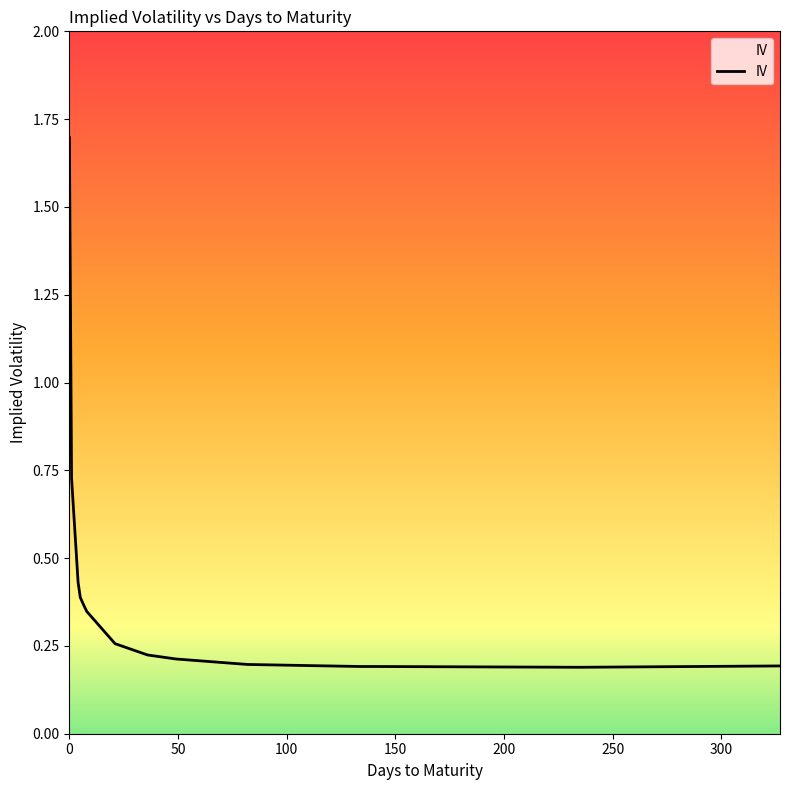

How many points are lower than both their immediate neighbors (excluding endpoints)?

1